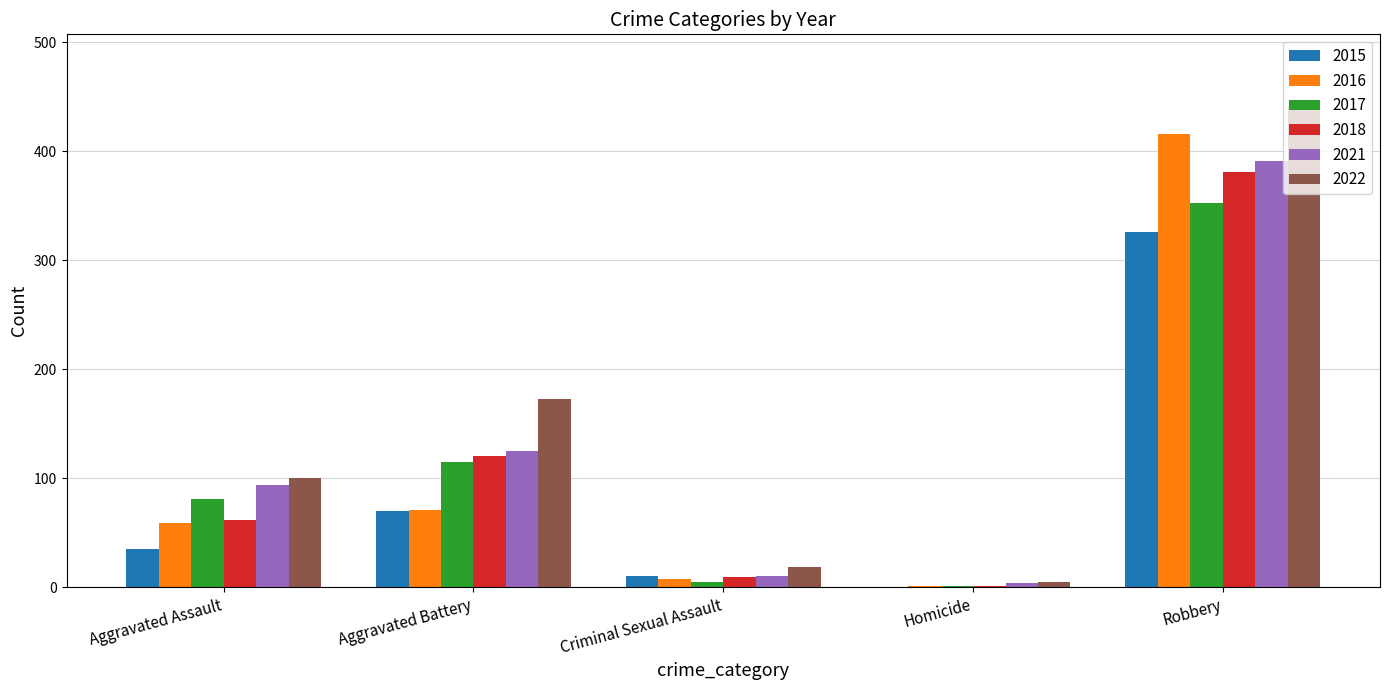

Is the value of 2018 at Robbery greater than the value of 2022 at Homicide?

Yes